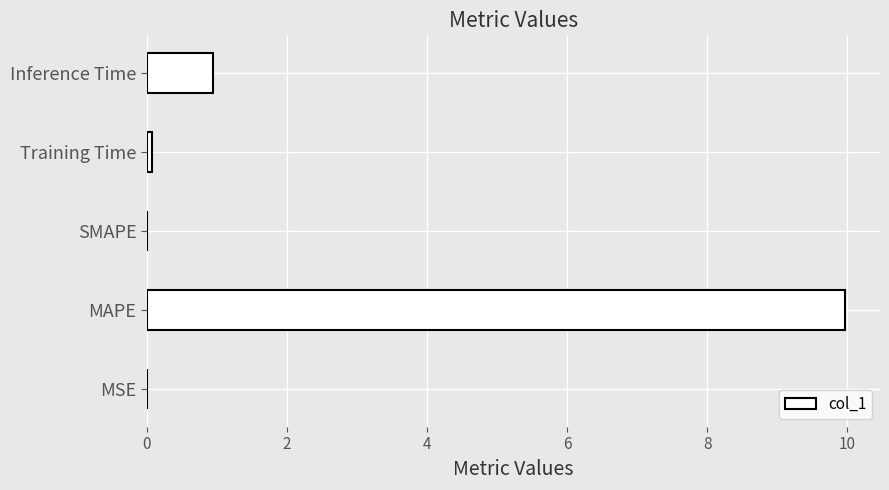

What value does the data have at MAPE?

10.0